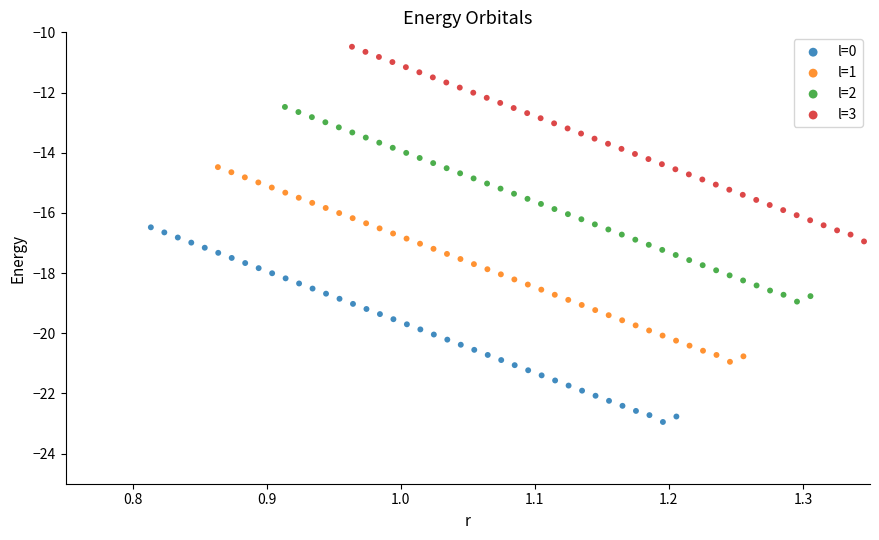

Which series contains the lowest Y value?

l=0